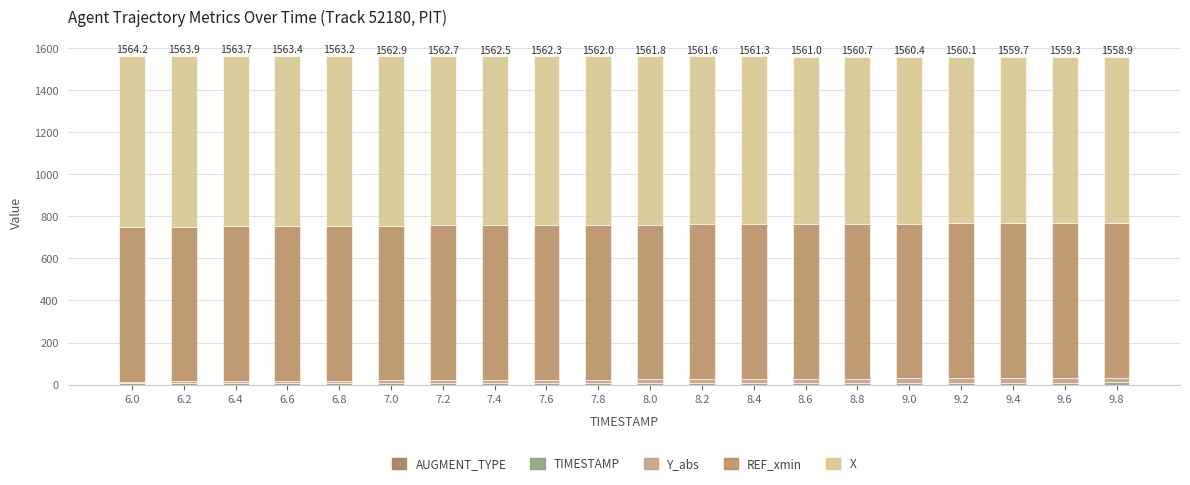

Does the chart contain stacked bars?

Yes